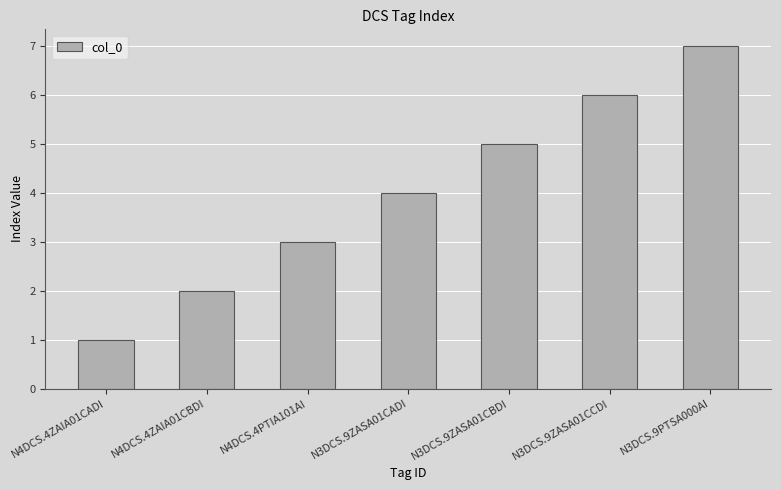

What is the difference between the second highest and second lowest values?

4